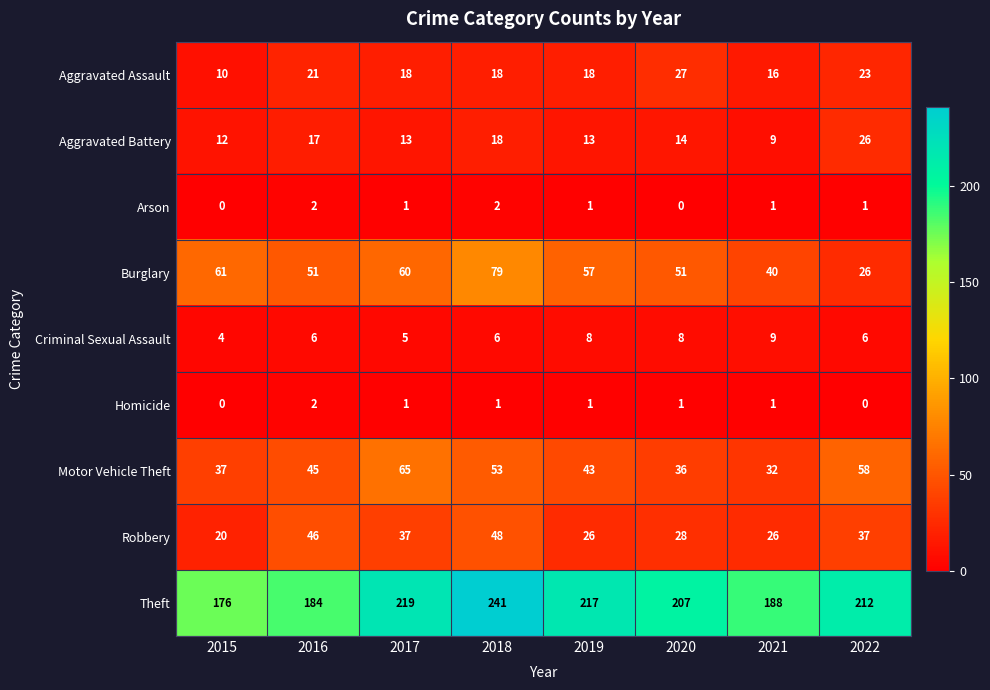

Which series has the largest range (max minus min)?

Theft